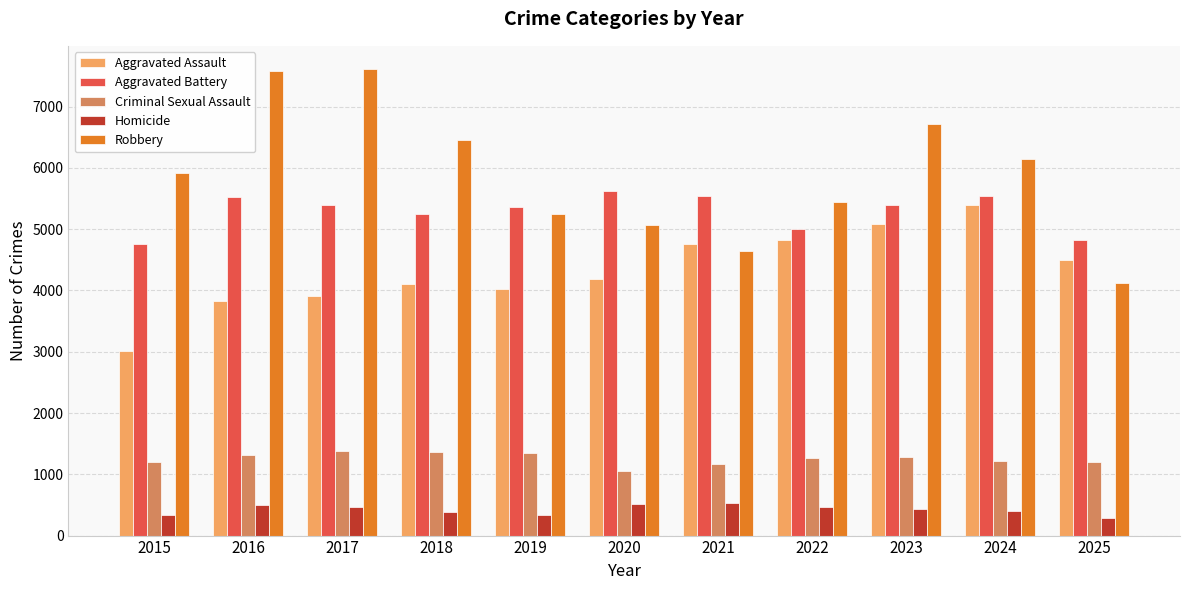

At how many categories does at least one series exceed 5059?

10